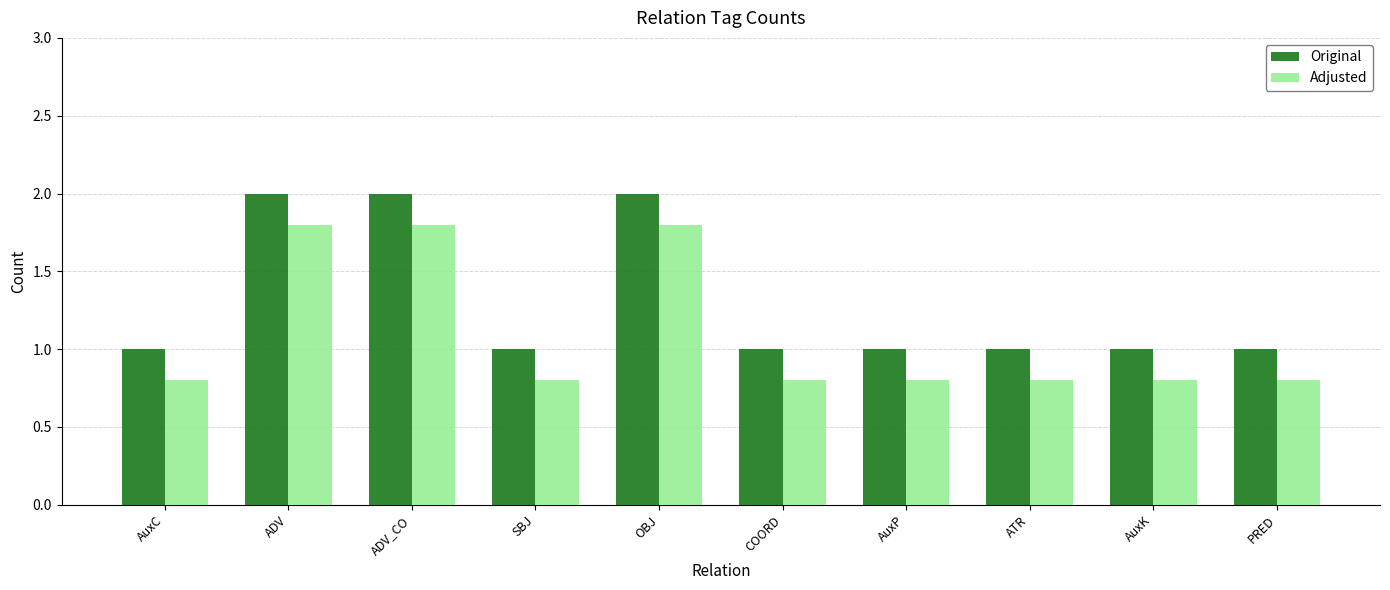

Is the value of Original at OBJ greater than the value of Adjusted at ADV?

Yes